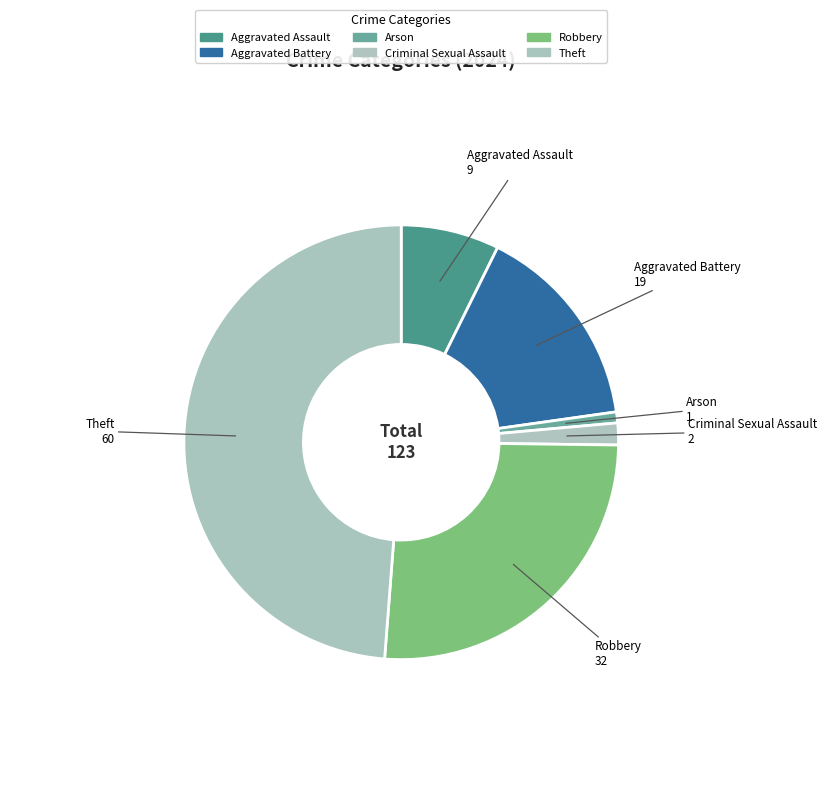

How many slices are in this pie chart?

6